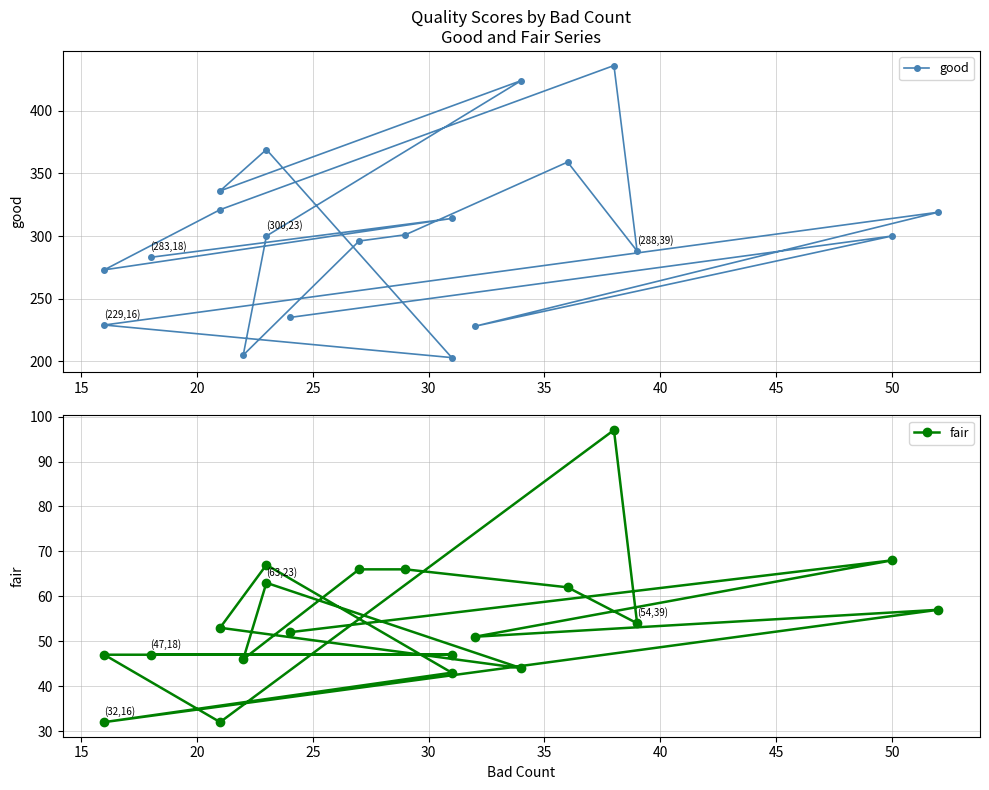

Is it true that fair equals 22 at 50?

False